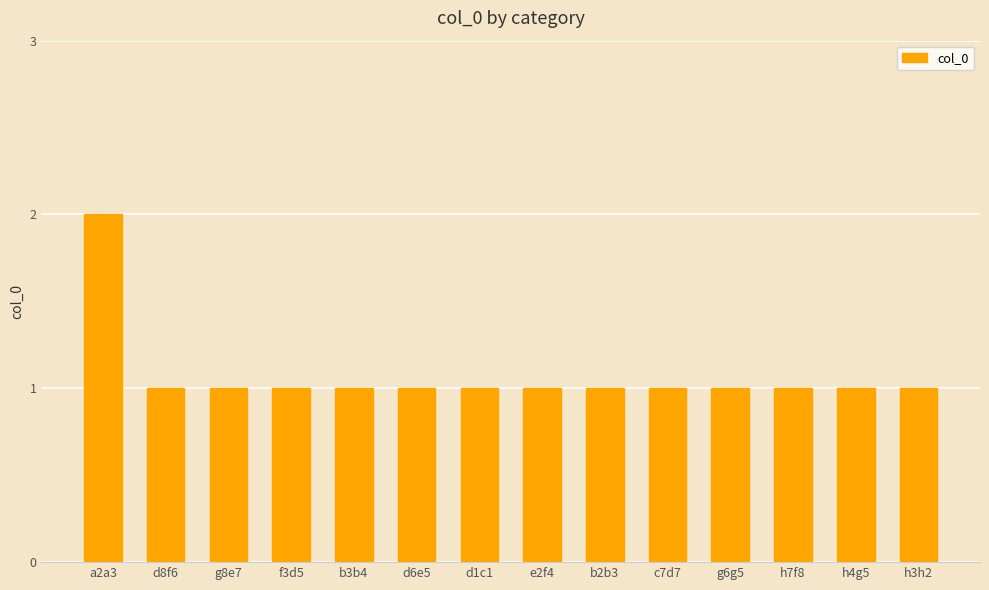

What position from the right is g8e7?

12